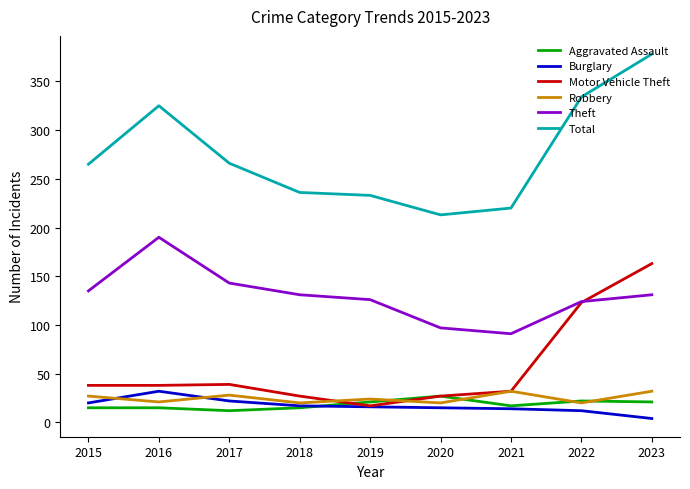

What is the highest value of the Aggravated Assault series?

27